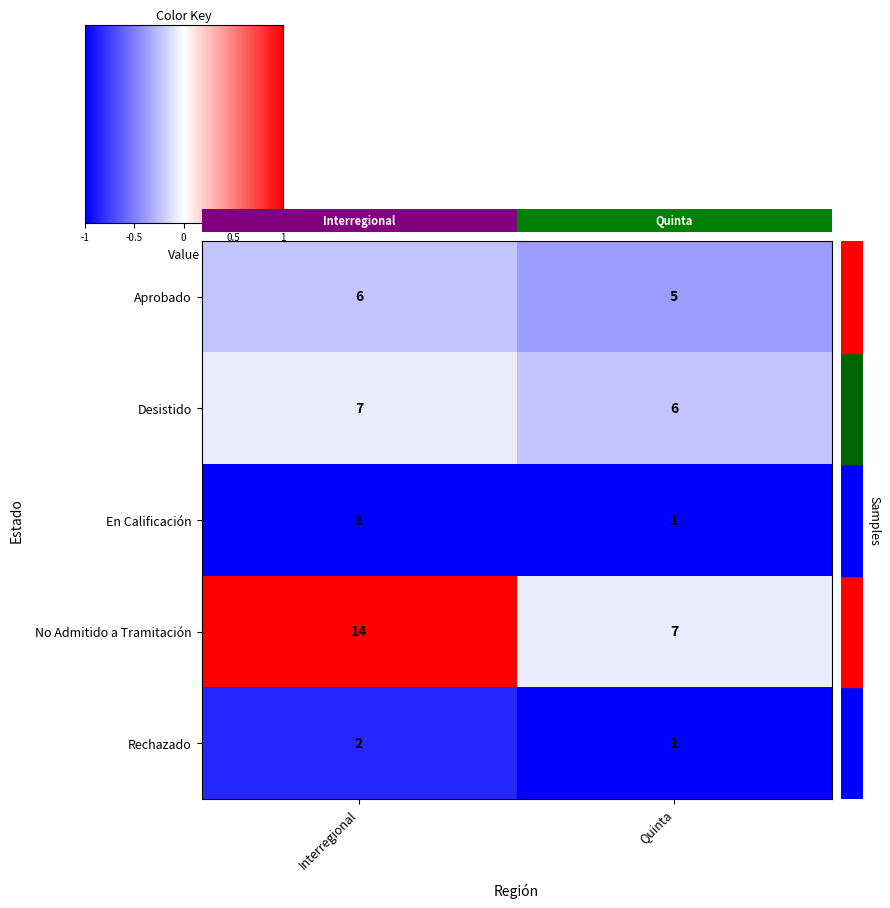

At which category does the chart reach its peak across all series?

Interregional